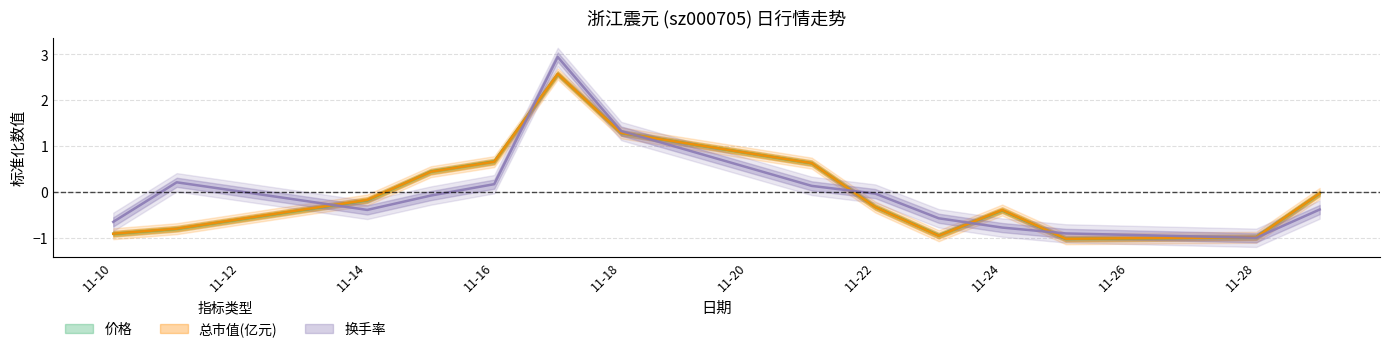

Which series ends up on top after the final intersection of 总市值(亿元) and 价格?

总市值(亿元)